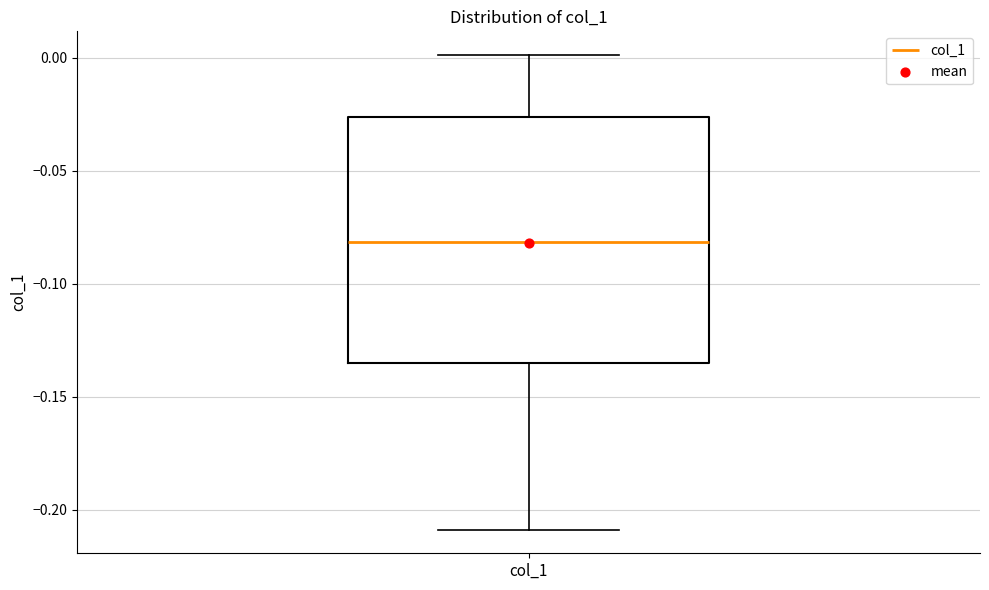

Transcribe this box plot: give where the median line is, the range the box spans, and where the two whiskers end, as read against the y-axis. The values are not printed on the chart, so give them approximately, as read against the axis.

median -0.080, box -0.135 to -0.025, whiskers -0.210 to 0.000